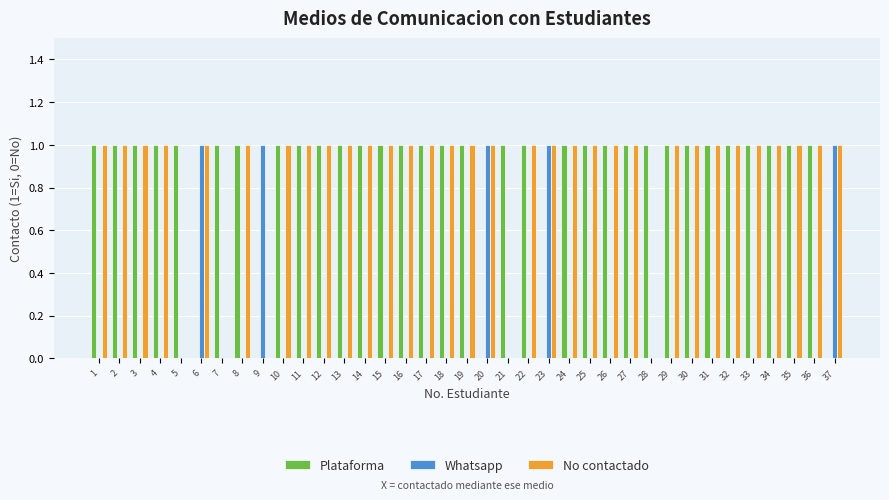

What is the sum of the Plataforma values at 21 and 11?

2